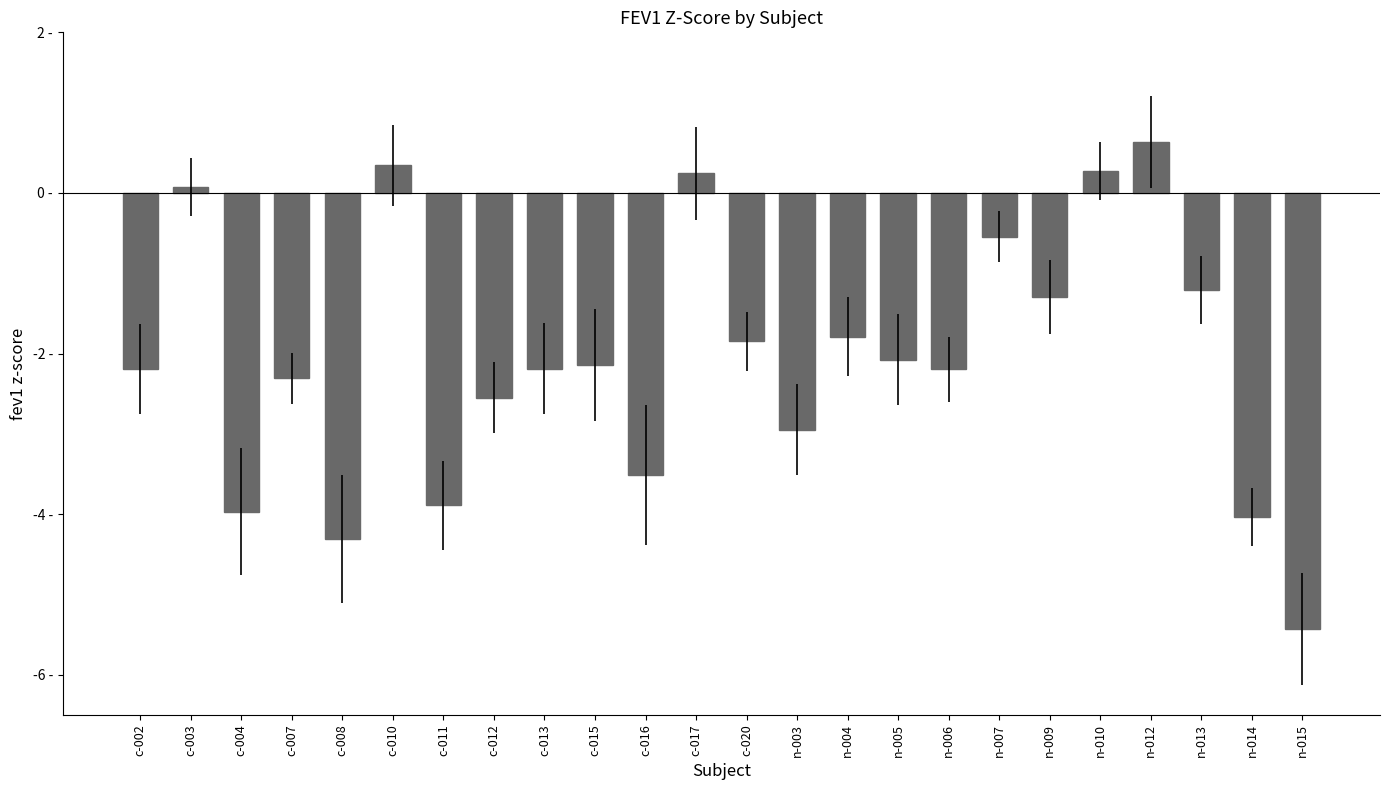

Is it true that the value at n-014 is -6.2?

False